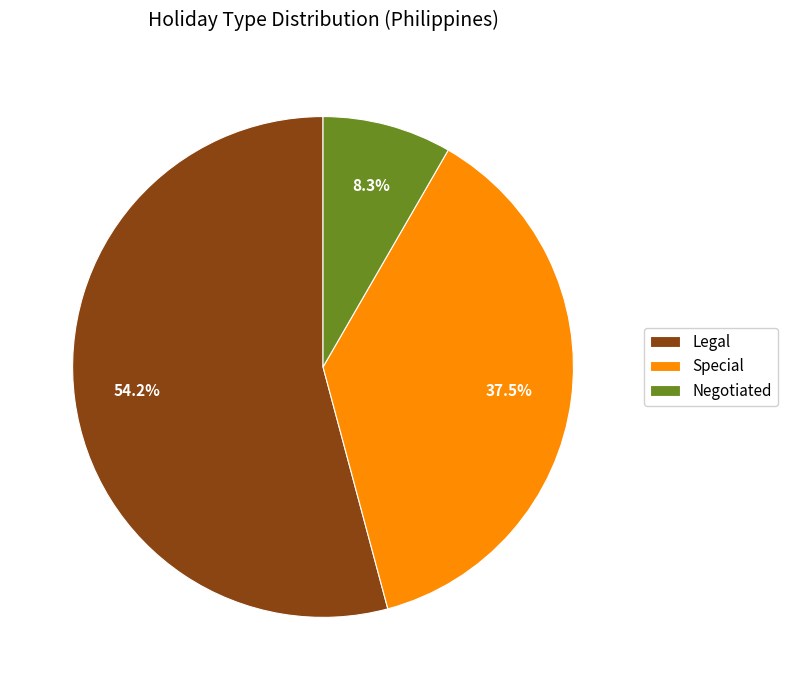

Which has a higher value, Special or Legal?

Legal